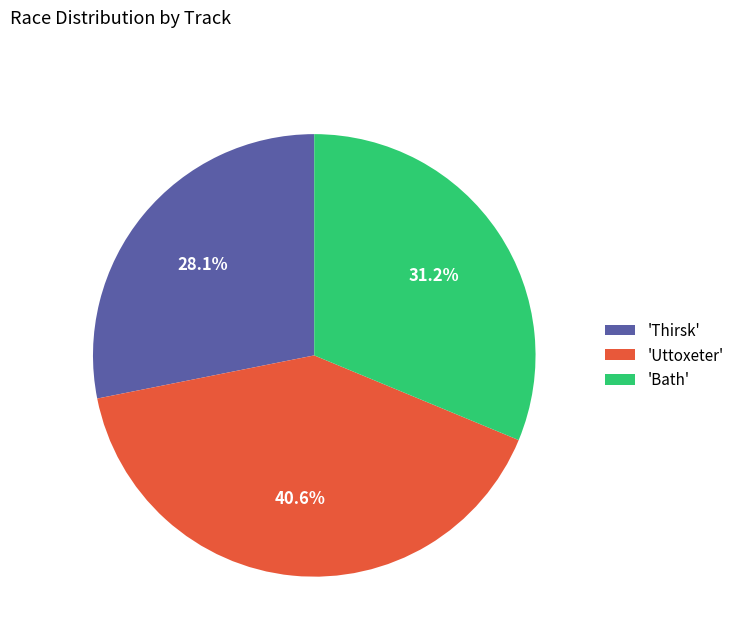

Rank the categories by value from lowest to highest.

'Thirsk', 'Bath', 'Uttoxeter'